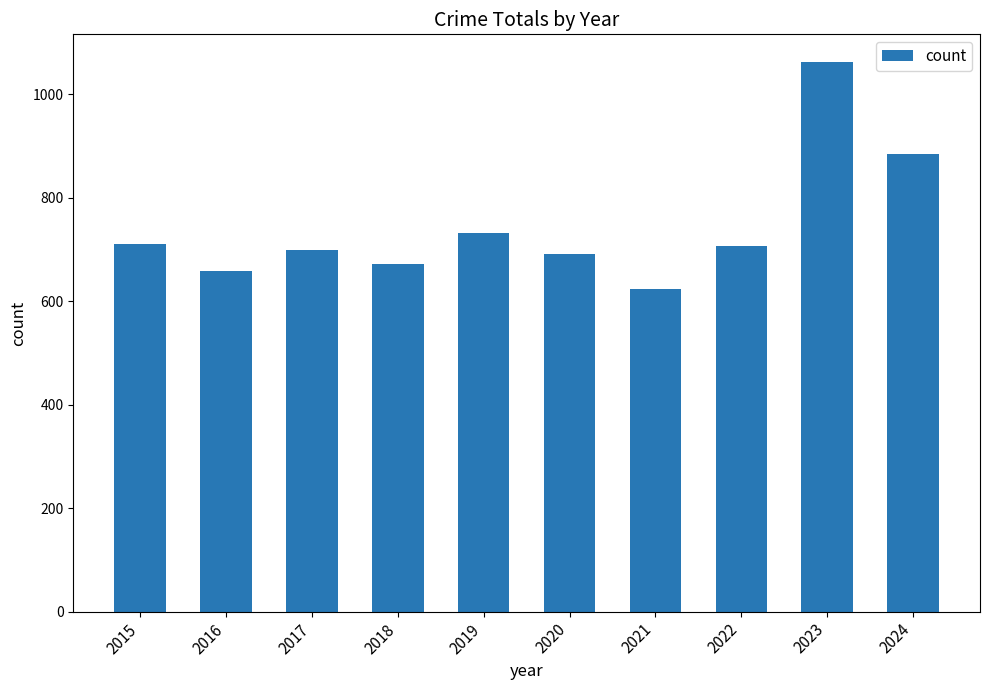

Does the chart contain any negative values?

No